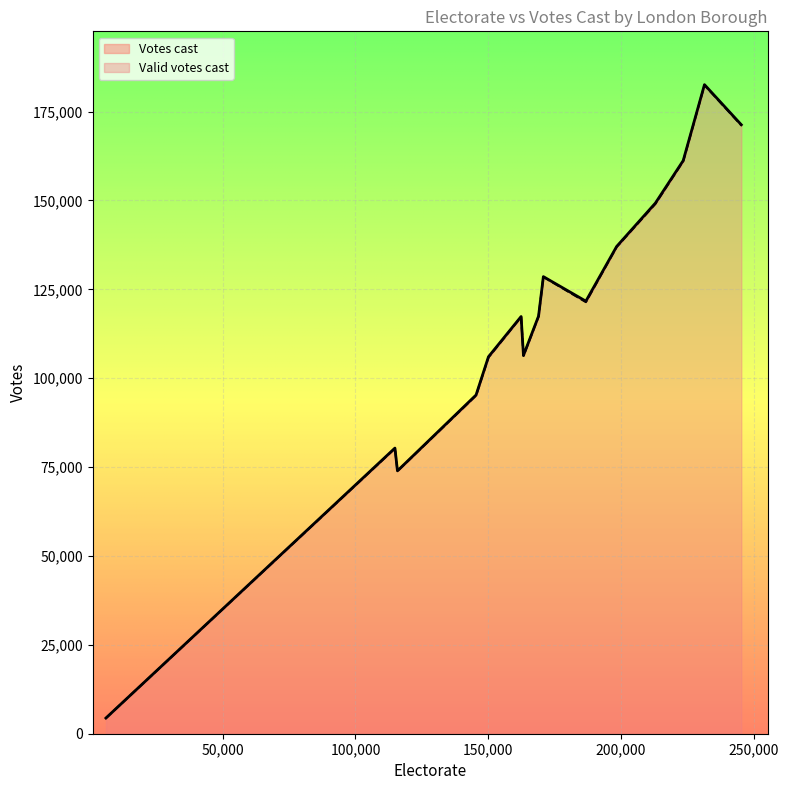

Reading left to right, transcribe all the data shown in this chart.

Votes cast: City of London=4405	Barking and Dagenham=73941	Barnet=161218	Bexley=128570	Brent=121671	Bromley=182570	Camden=95281	Croydon=171289	Ealing=149268	Enfield=137056	Greenwich=117470	Hackney=106422	Hammersmith=80347	Haringey=106032	Harrow=117352
Valid votes cast: City of London=4399	Barking and Dagenham=73880	Barnet=161033	Bexley=128489	Brent=121404	Bromley=182432	Camden=95133	Croydon=171134	Ealing=149041	Enfield=136906	Greenwich=117365	Hackney=106266	Hammersmith=80242	Haringey=105846	Harrow=117225